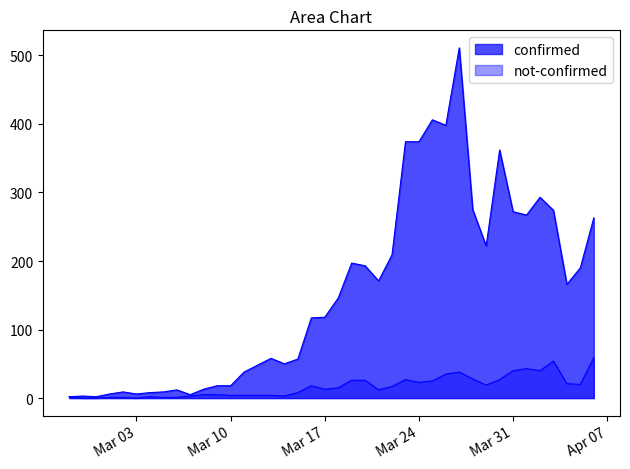

How many data points does each series have?

40